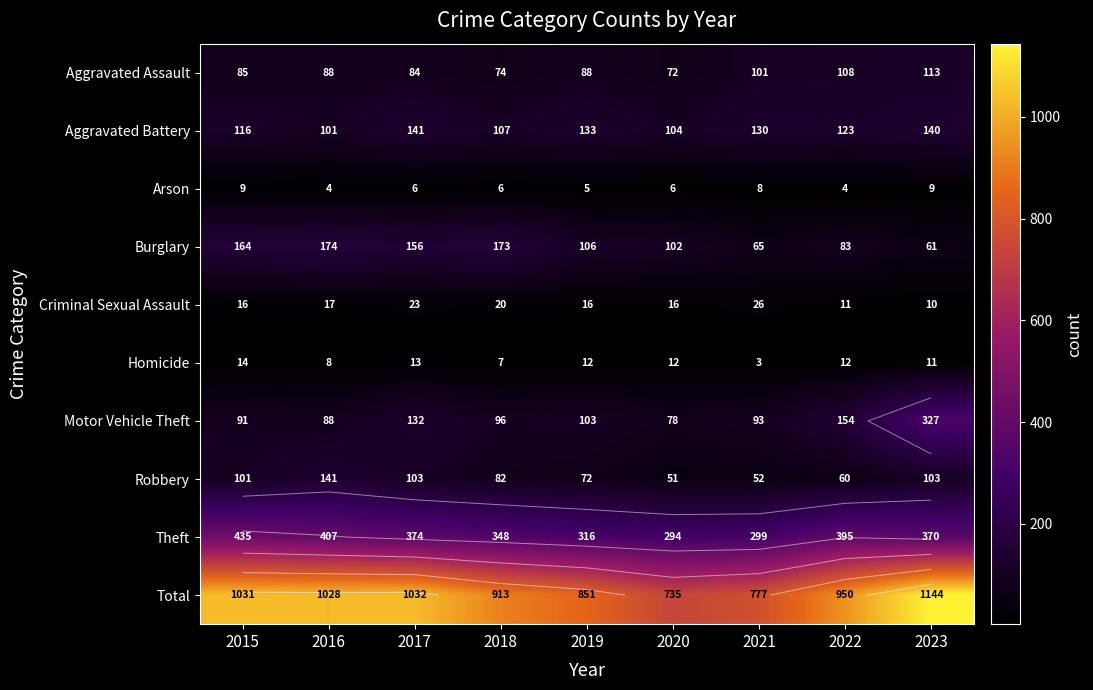

Is it true that Arson equals 9 at 2017?

False